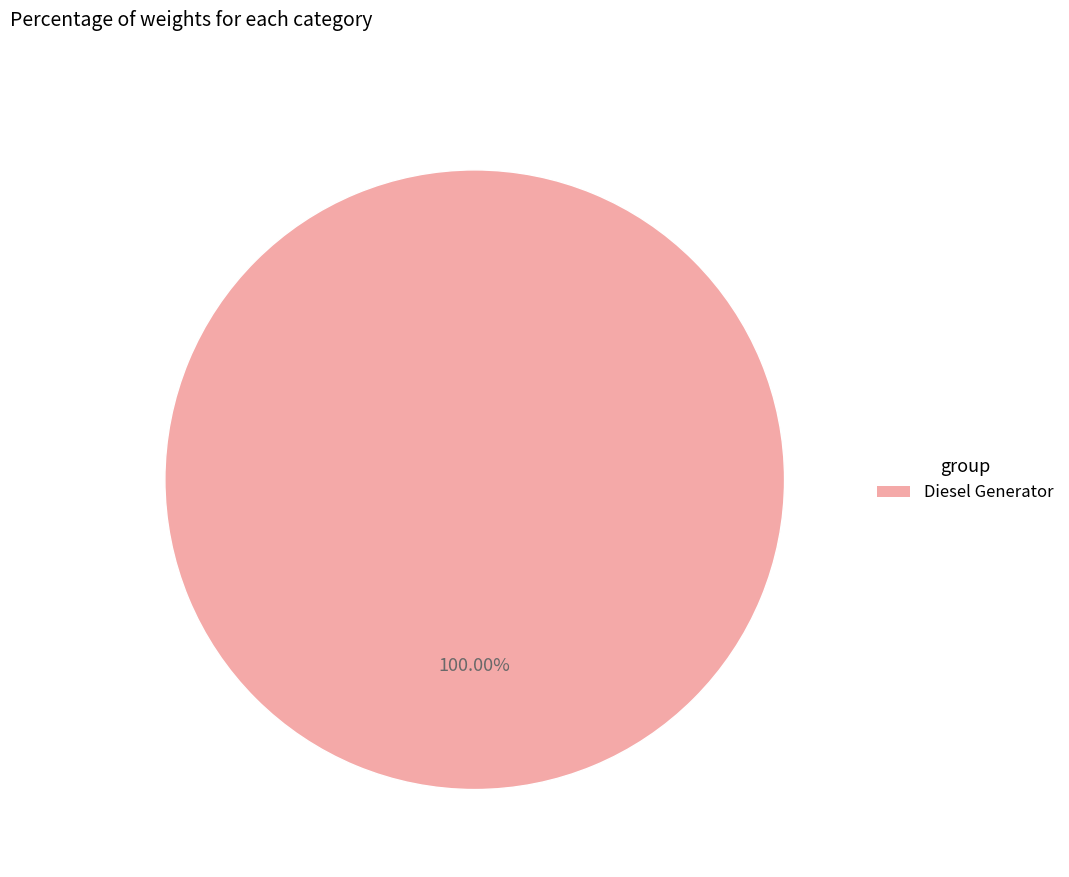

Is there any slice that represents more than half of the pie?

Yes